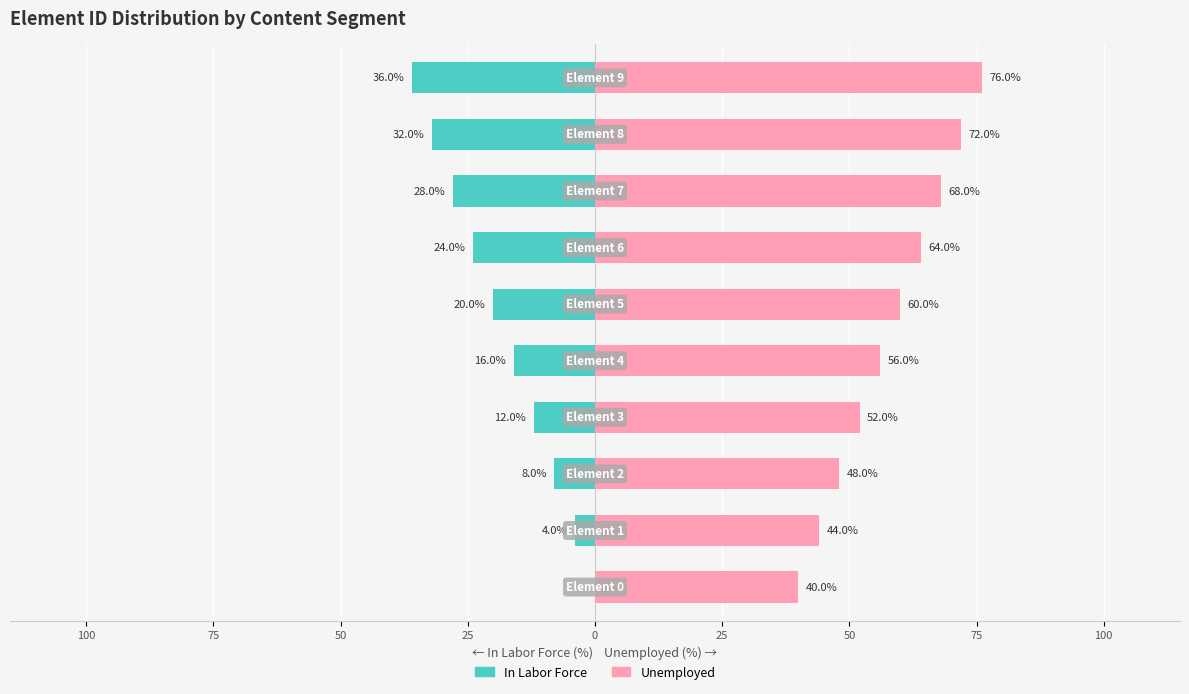

What is the difference between the maximum and second lowest values in the In Labor Force series?

32.0